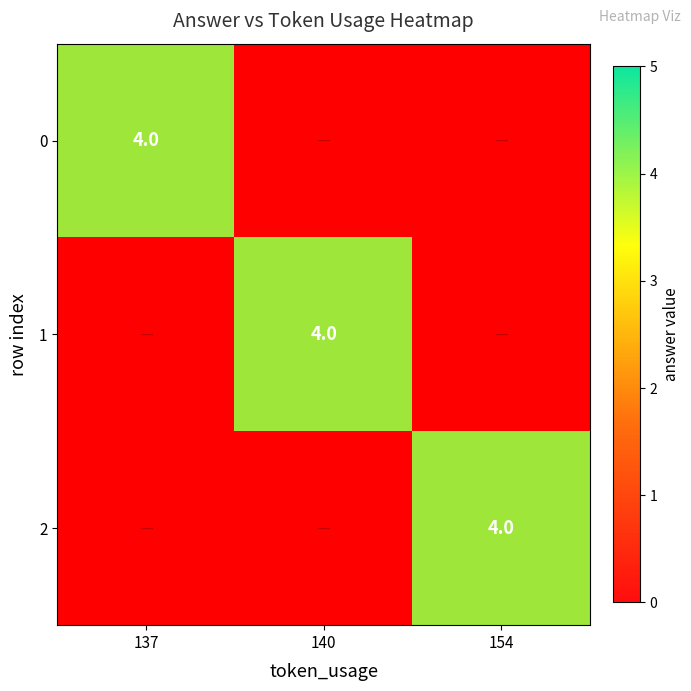

What is the difference between the maximum and second lowest values in the 0 series?

4